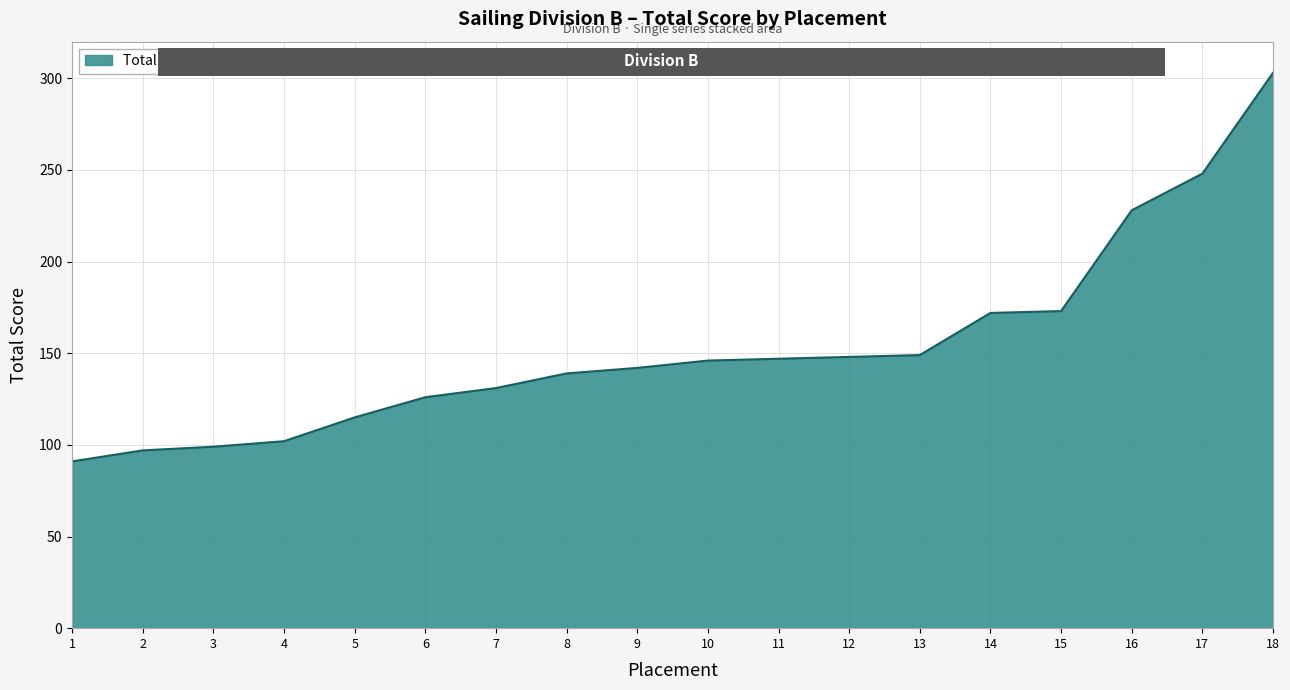

True or false: the data shows 91 at 1.

True